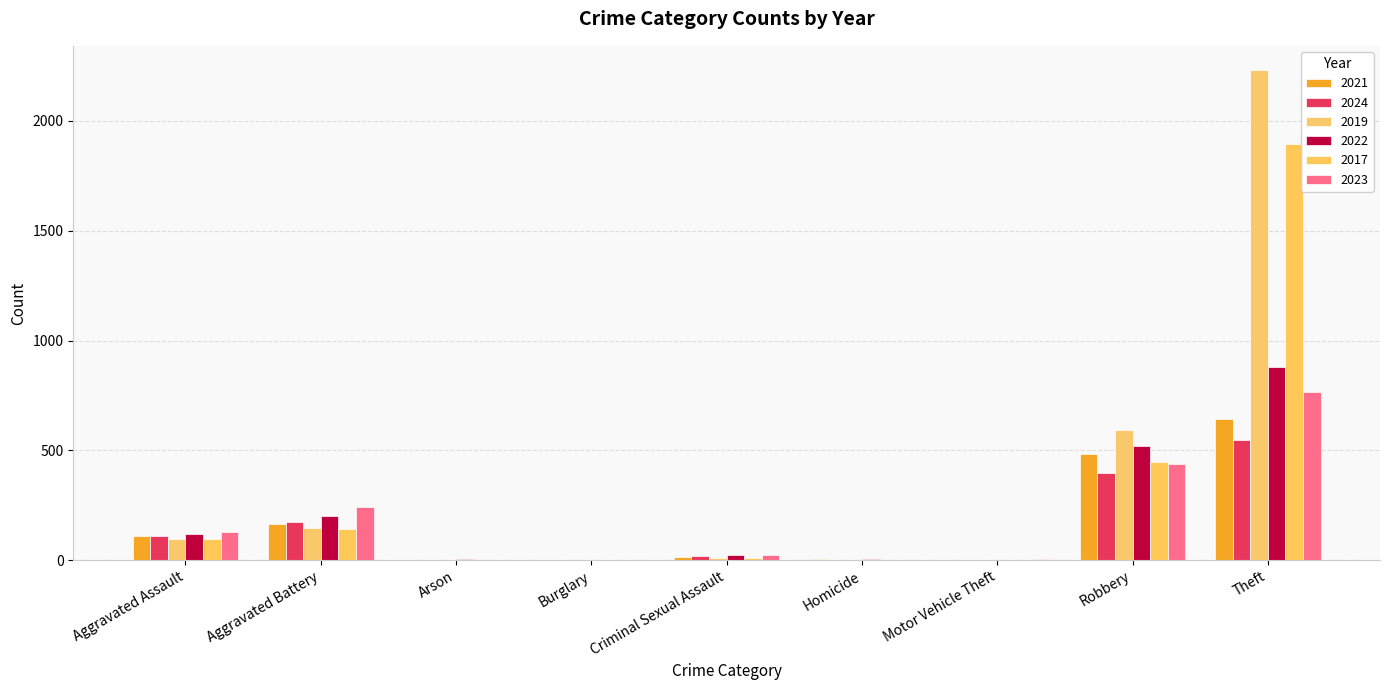

How many groups of bars are there?

9